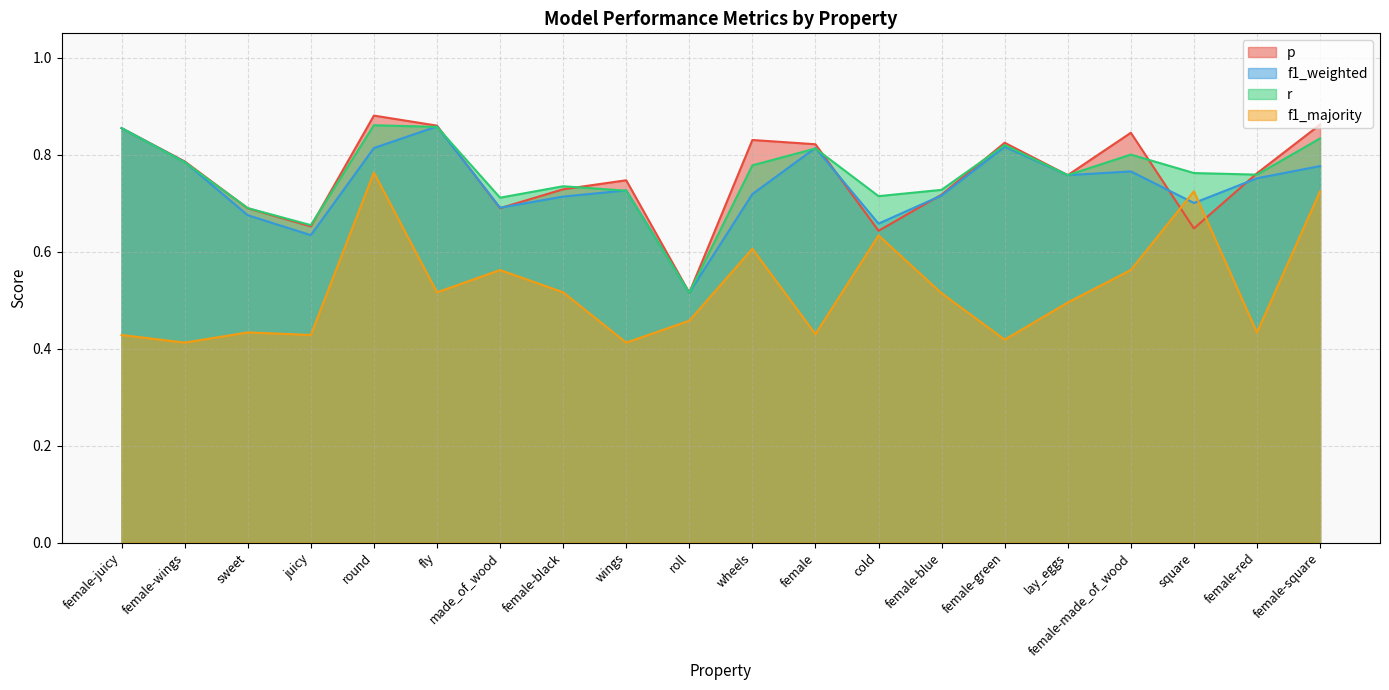

Reading right to left, transcribe all the data shown in this chart.

p: 0.9	0.8	0.6	0.8	0.8	0.8	0.7	0.6	0.8	0.8	0.5	0.7	0.7	0.7	0.9	0.9	0.7	0.7	0.8	0.9
f1_weighted: 0.8	0.8	0.7	0.8	0.8	0.8	0.7	0.7	0.8	0.7	0.5	0.7	0.7	0.7	0.9	0.8	0.6	0.7	0.8	0.9
r: 0.8	0.8	0.8	0.8	0.8	0.8	0.7	0.7	0.8	0.8	0.5	0.7	0.7	0.7	0.9	0.9	0.7	0.7	0.8	0.9
f1_majority: 0.7	0.4	0.7	0.6	0.5	0.4	0.5	0.6	0.4	0.6	0.5	0.4	0.5	0.6	0.5	0.8	0.4	0.4	0.4	0.4